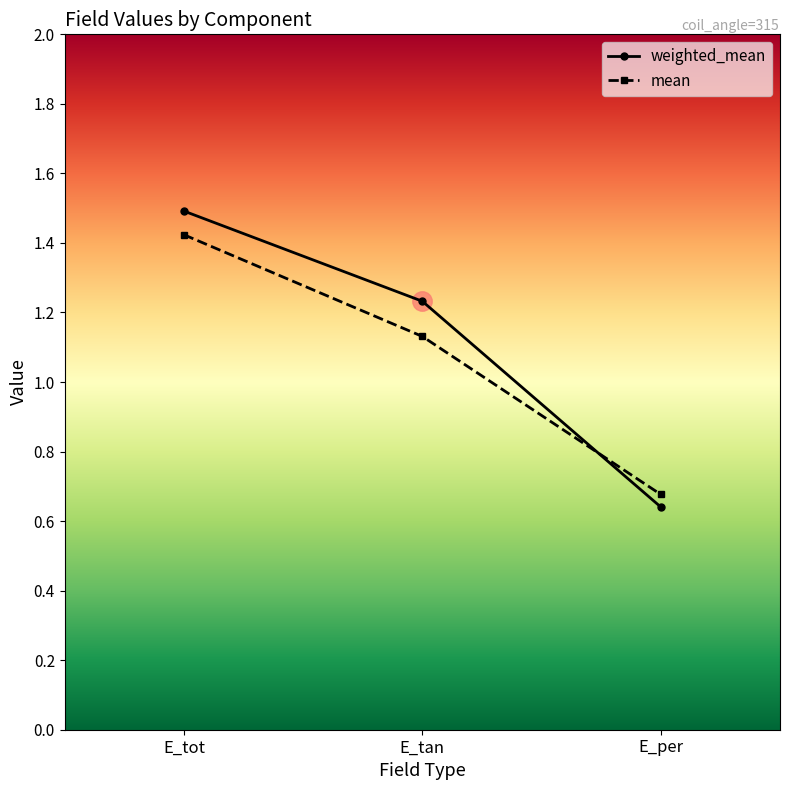

The value of mean at E_per is 1.0. True or false?

False